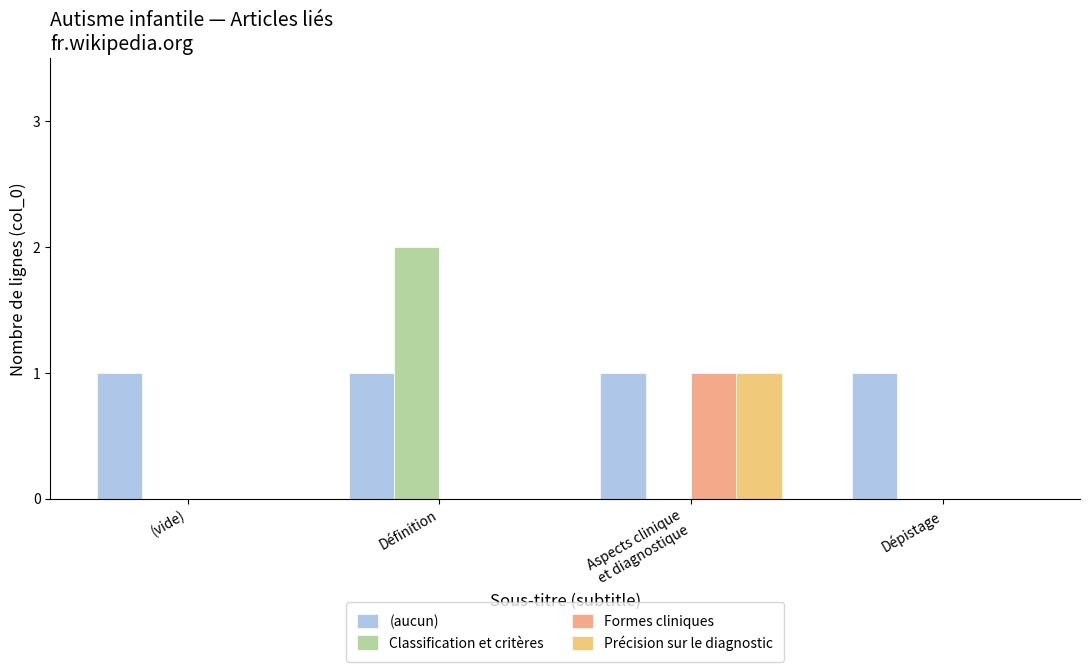

Where is (aucun) nearest to the value 1?

(vide)